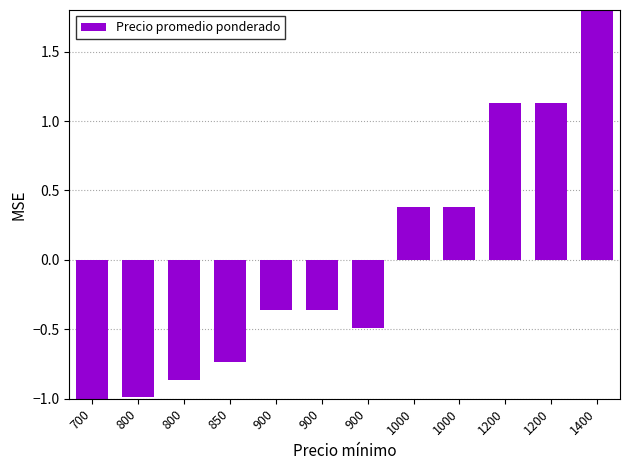

Which category has the highest value across all series?

1400